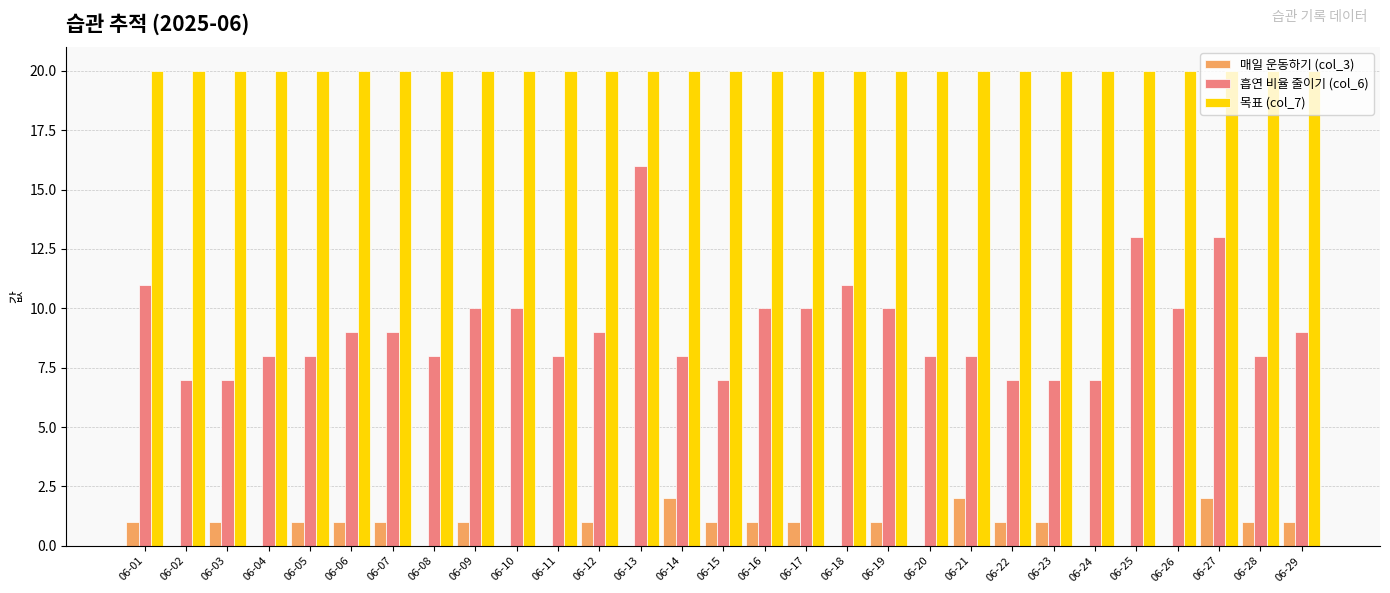

What is the total value across all series at 06-13?

36